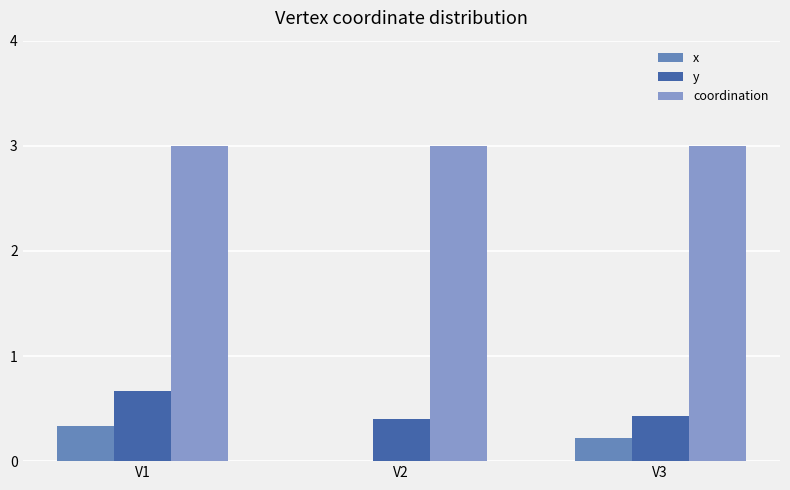

Reading left to right, extract all data points from this chart.

x: V1=0.3	V2=0.0	V3=0.2
y: V1=0.7	V2=0.4	V3=0.4
coordination: V1=3.0	V2=3.0	V3=3.0